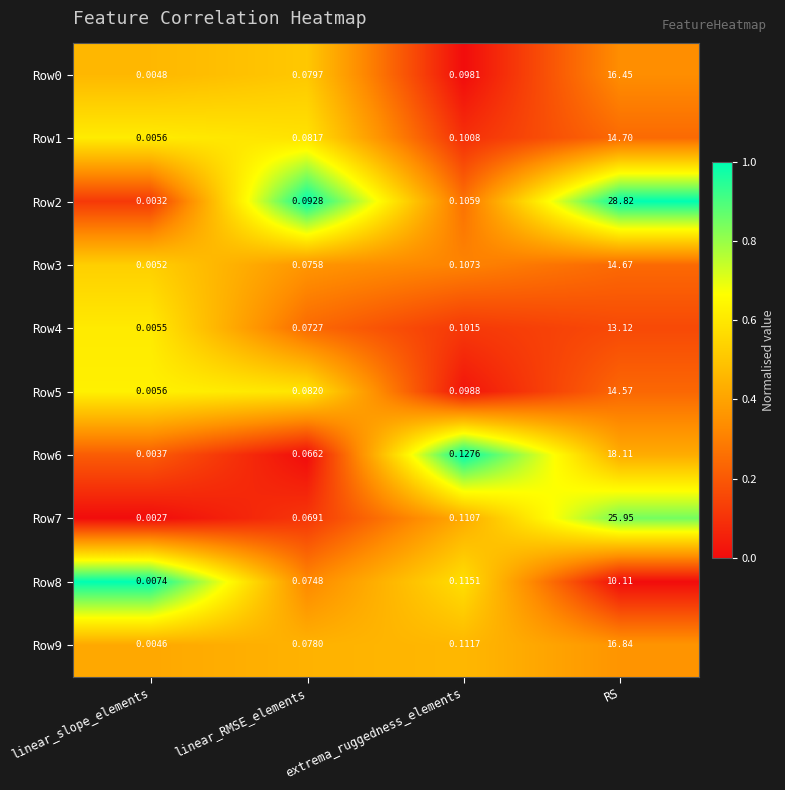

What is the total value across all series at linear_RMSE_elements?

0.8